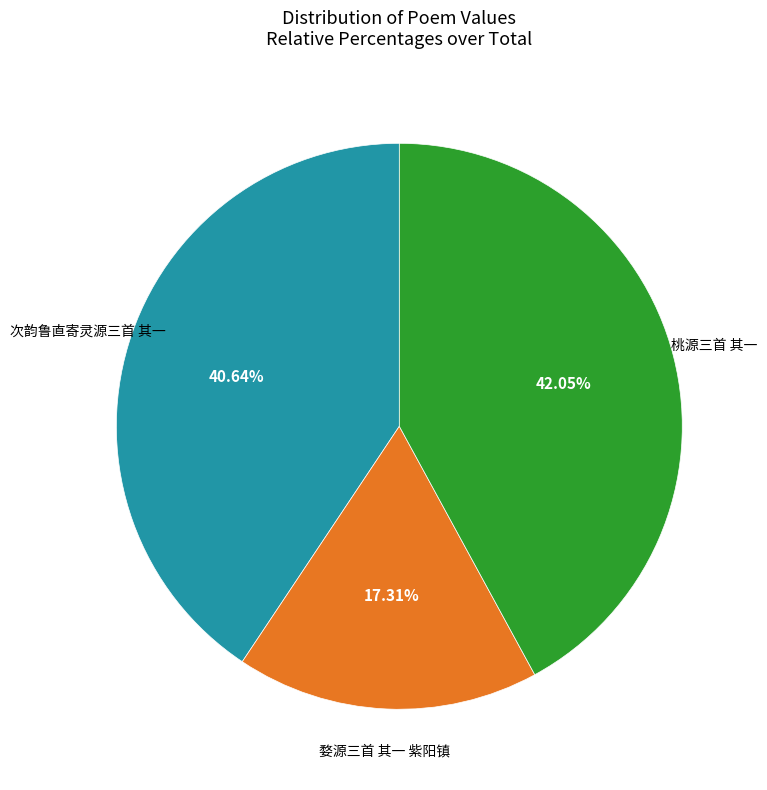

What is the smallest slice in the pie chart?

婺源三首 其一 紫阳镇